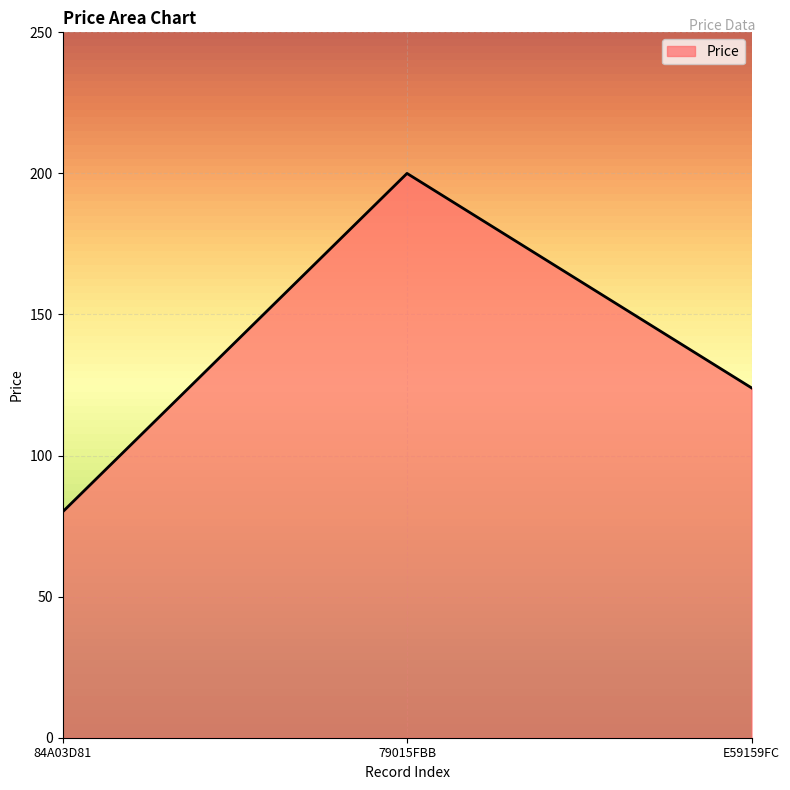

Reading left to right, what are all the values shown in this chart?

84A03D81=80	79015FBB=200	E59159FC=124